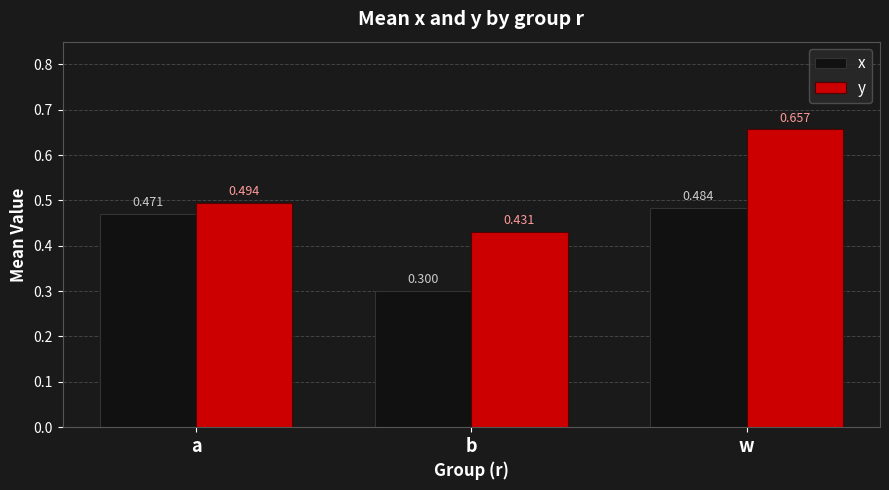

Which series has the largest range (max minus min)?

y